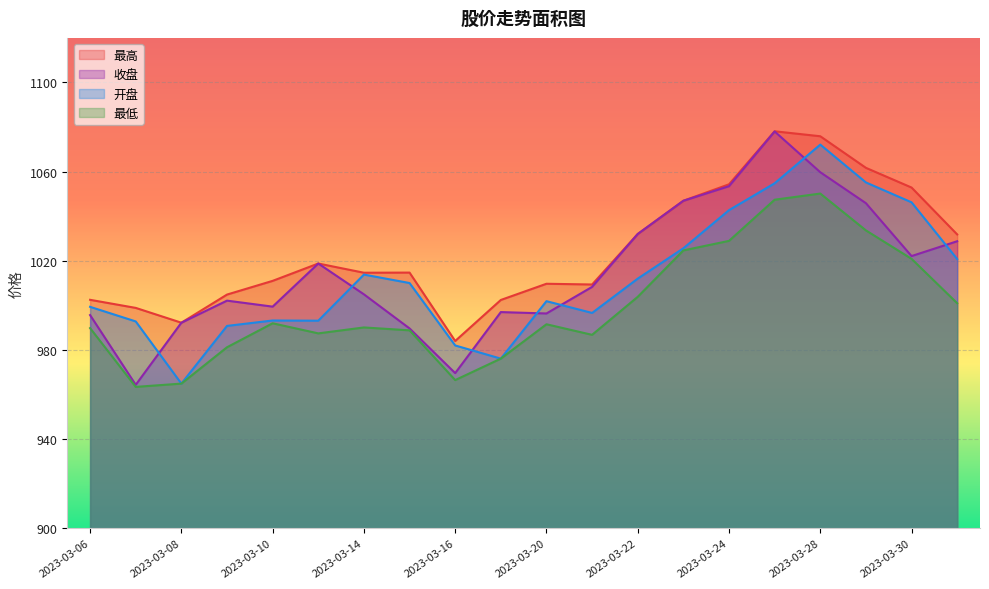

The 最高 series shows 1402.0 at 2023-03-23. True or false?

False